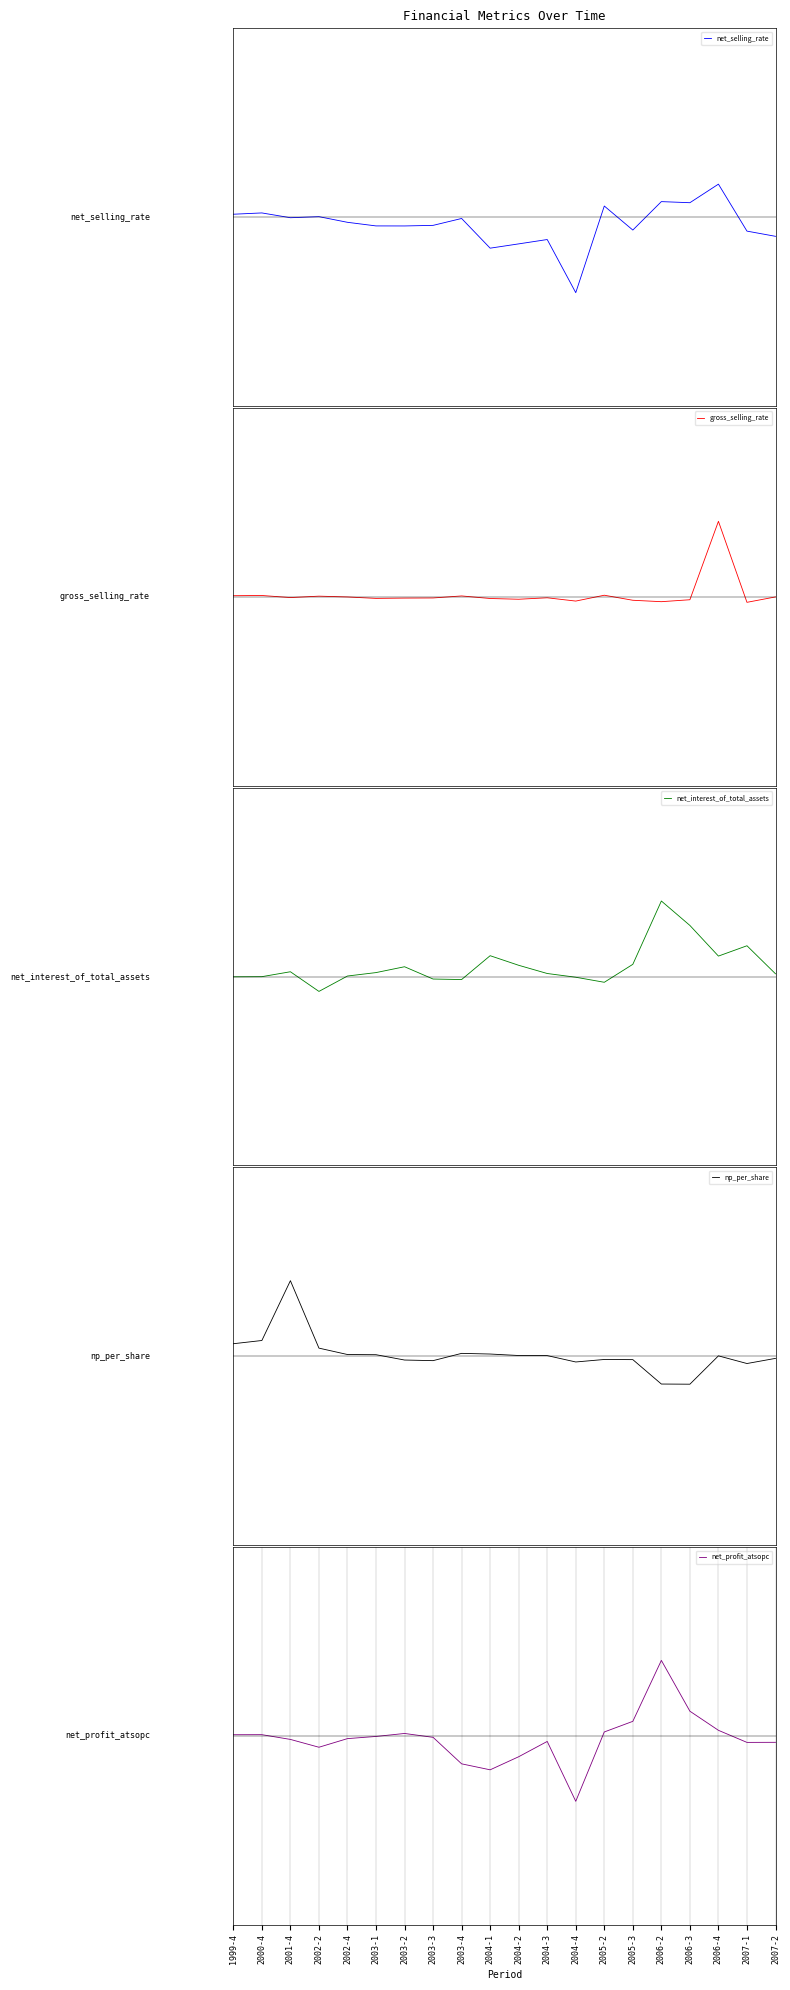

What are all the series names shown in the legend?

net_selling_rate, gross_selling_rate, net_interest_of_total_assets, np_per_share, net_profit_atsopc